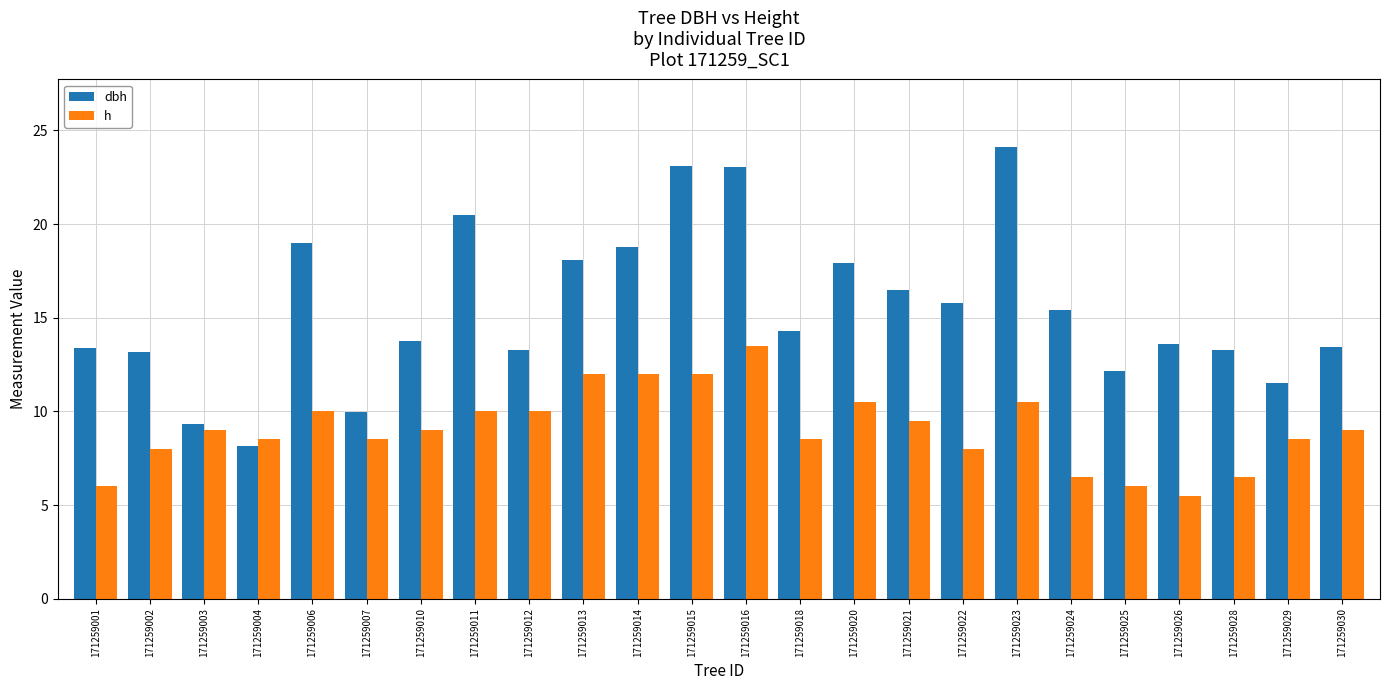

What are all the series names shown in the legend?

dbh, h